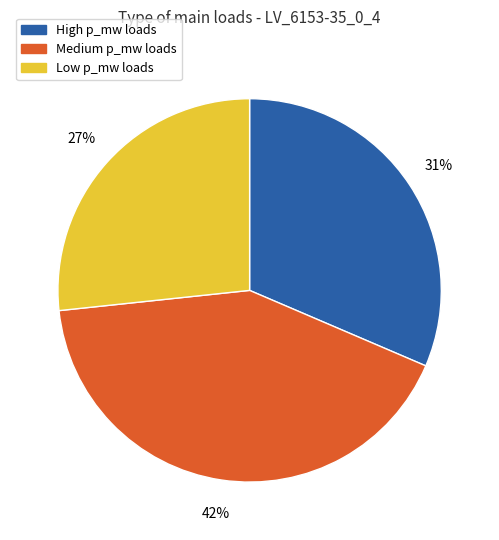

Which category has the smallest portion of the pie?

Low p_mw loads